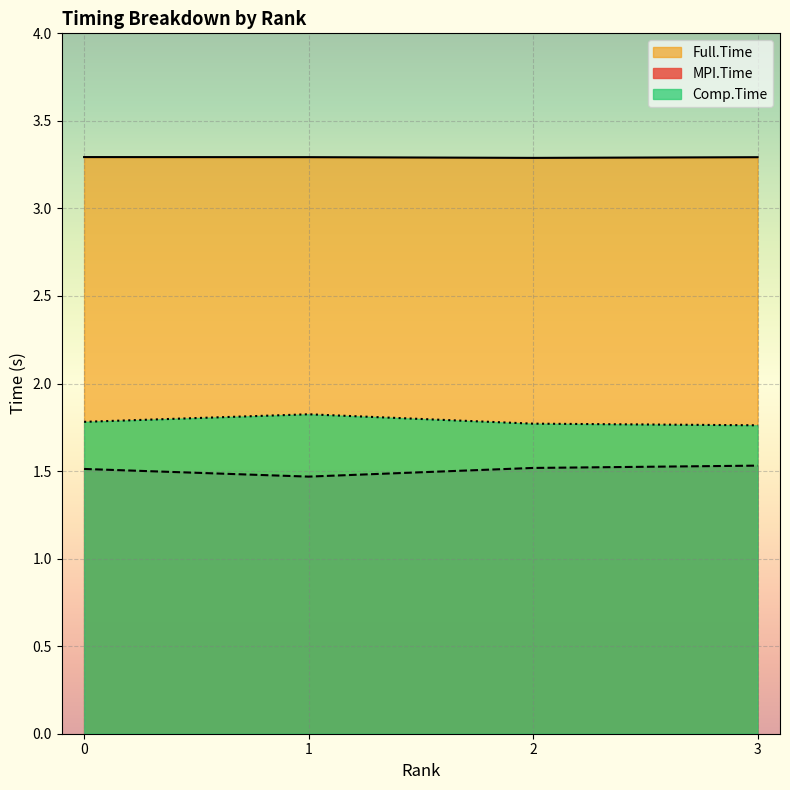

What is the total value across all series at 1?

6.6